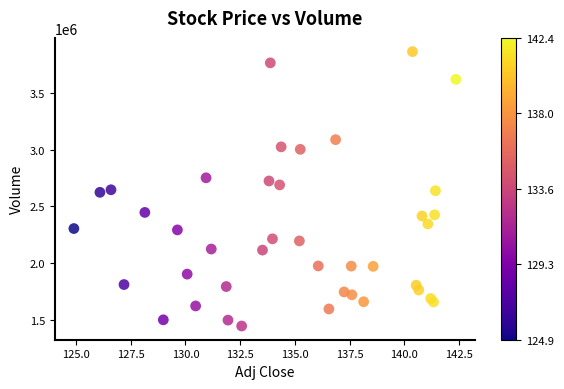

What is the range of Y values (max minus min)?

2414000